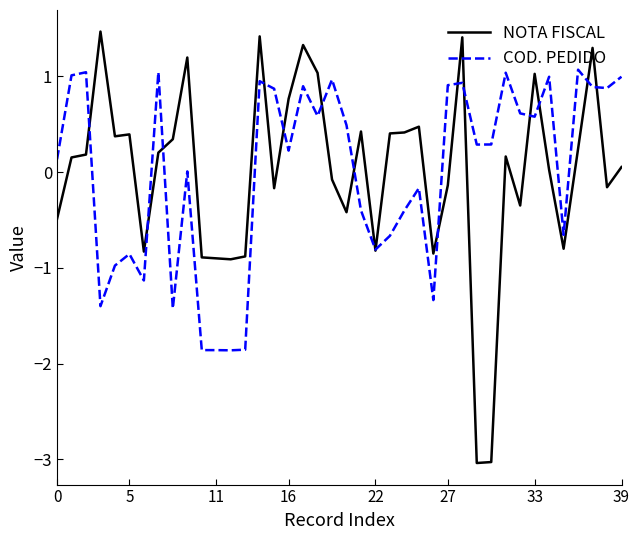

How many lines are shown in the chart?

2